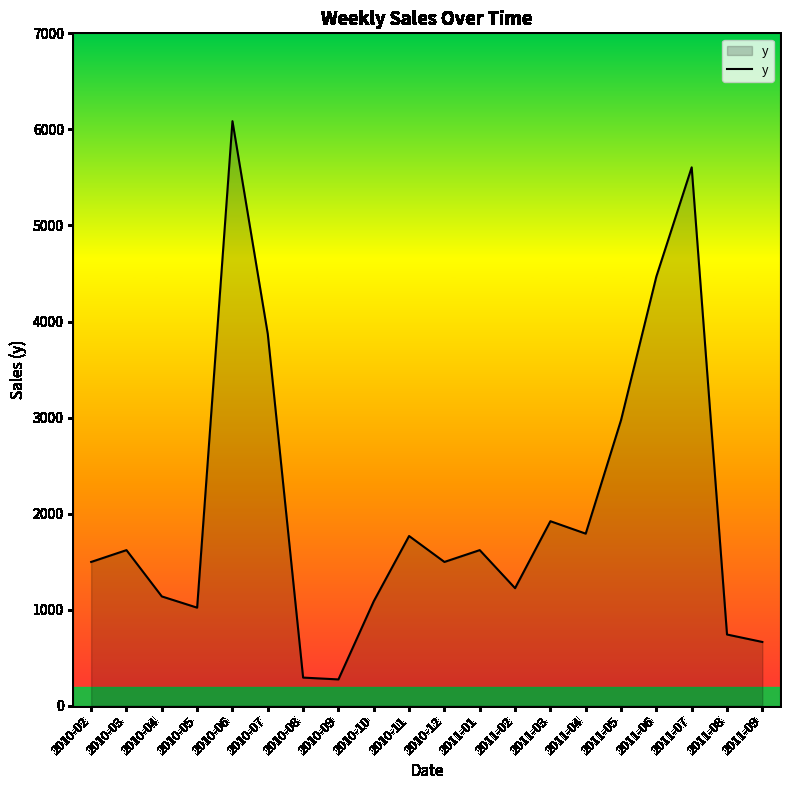

Where is the first local minimum?

2010-05